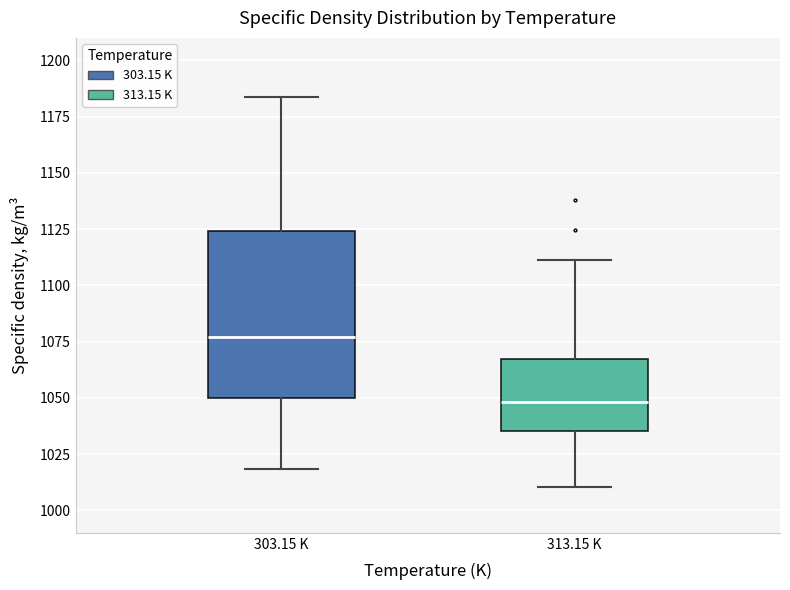

Reading left to right, read every box against the y-axis: the position of its median line, the range the box covers, and the ends of its whiskers. The values are not printed on the chart, so give them approximately, as read against the axis.

303.15 K: median 1075, box 1050 to 1125, whiskers 1020 to 1185
313.15 K: median 1050, box 1035 to 1065, whiskers 1010 to 1110